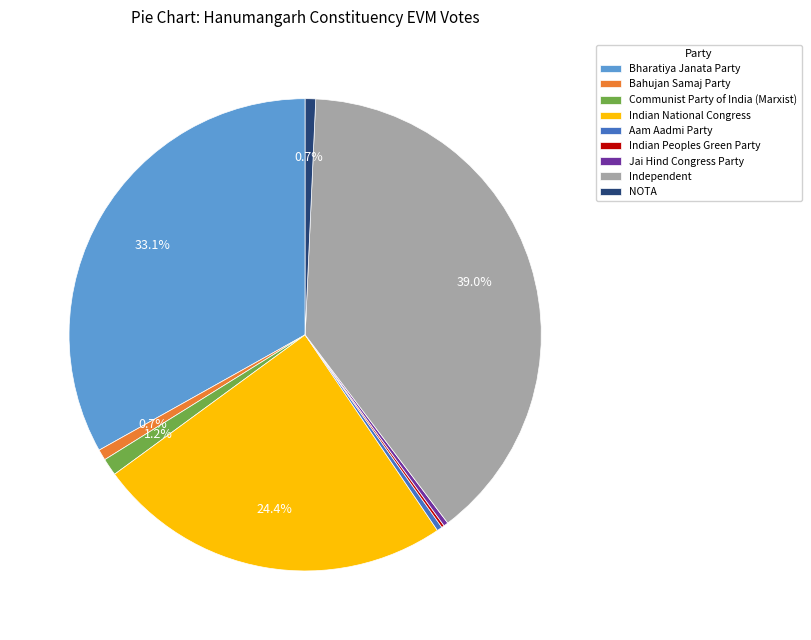

What is the ratio of the value at Communist Party of India (Marxist) to the value at Bahujan Samaj Party?

1.6